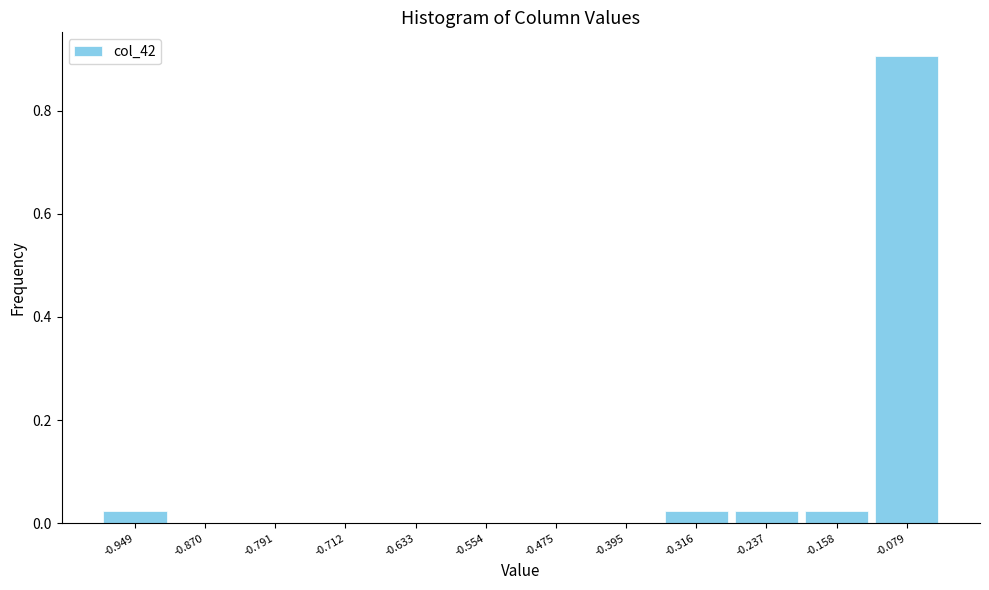

Which has a higher value, -0.791 or -0.079?

-0.079